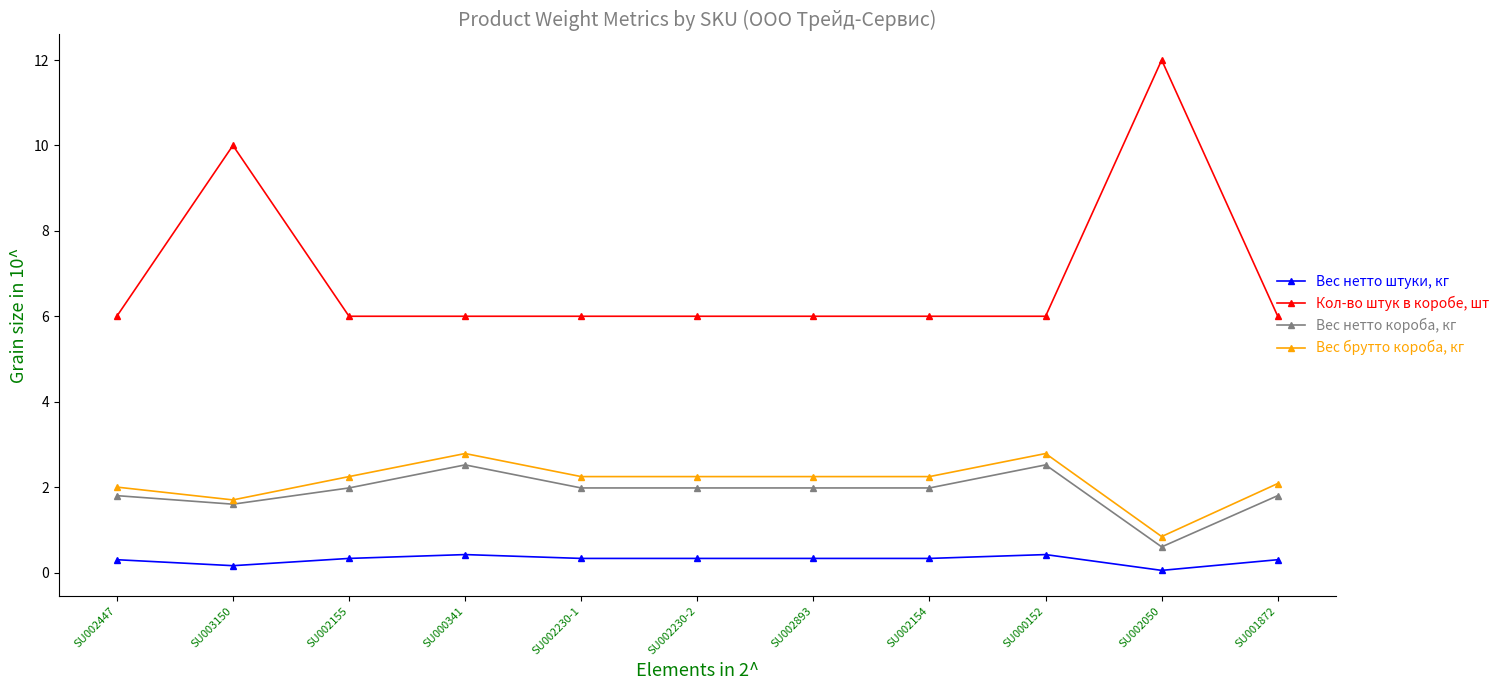

What is the label of the 10th point from the right?

SU003150